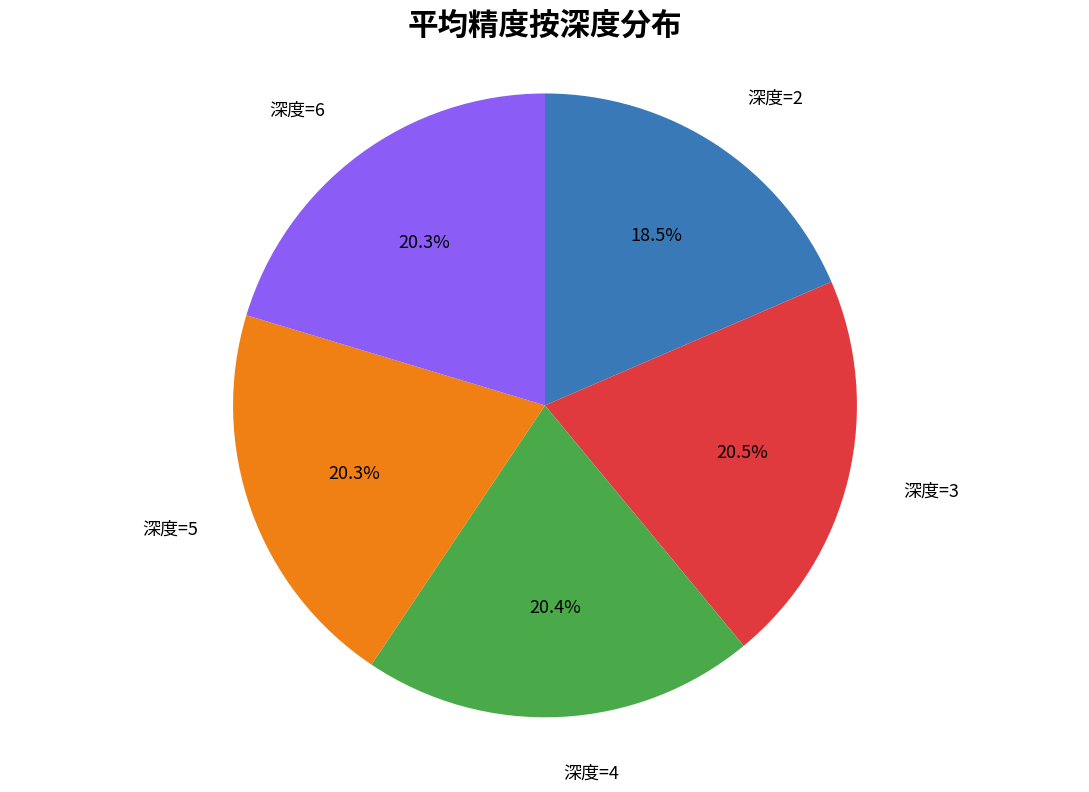

Does any single category account for the majority?

No